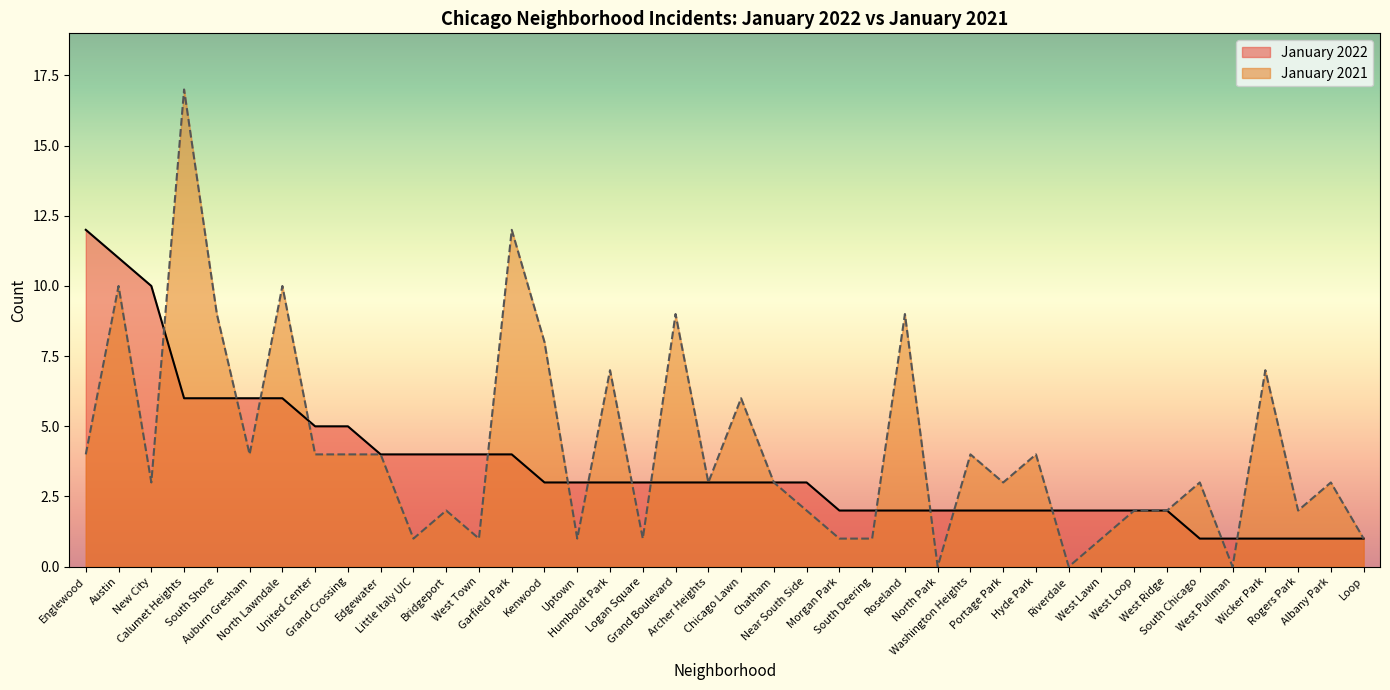

Is the value of January 2022 at Austin greater than the value of January 2021 at Roseland?

Yes